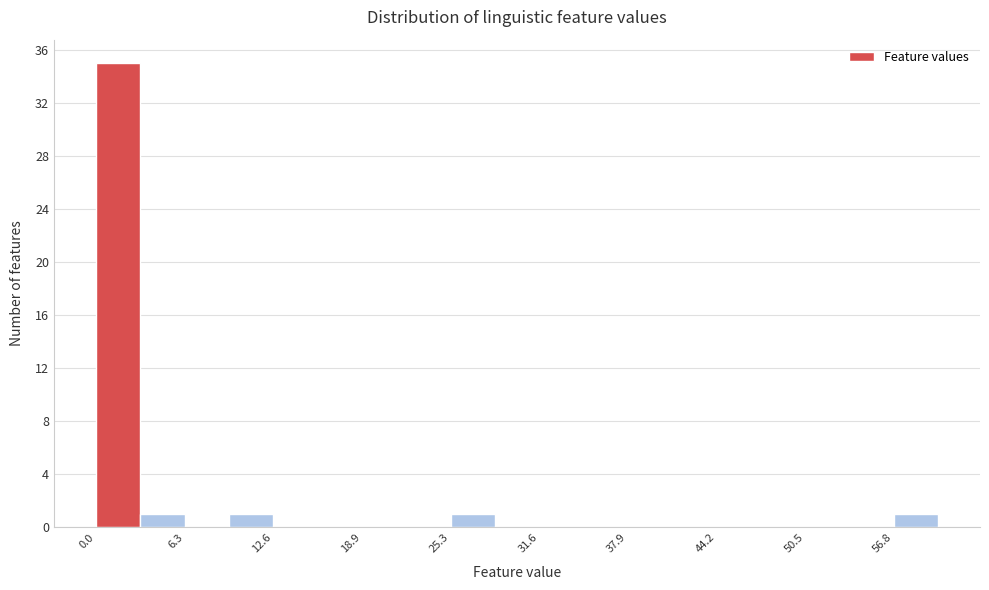

Read against the x-axis, roughly where is the centre of the tallest bar?

2